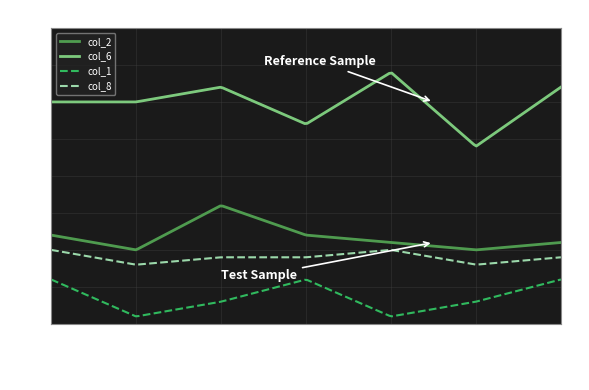

Which series has the largest range (max minus min)?

col_6